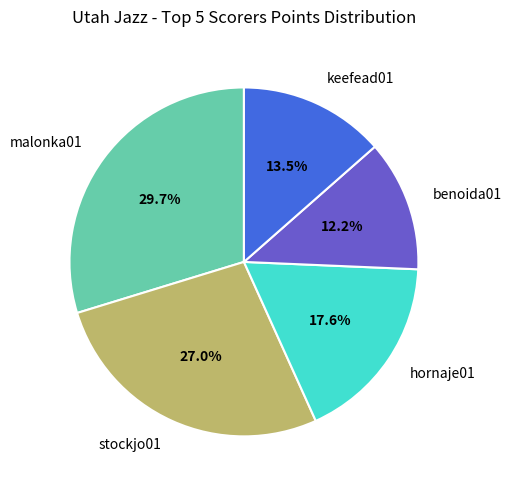

To the nearest percent, what is the combined percentage of keefead01 and malonka01?

43%